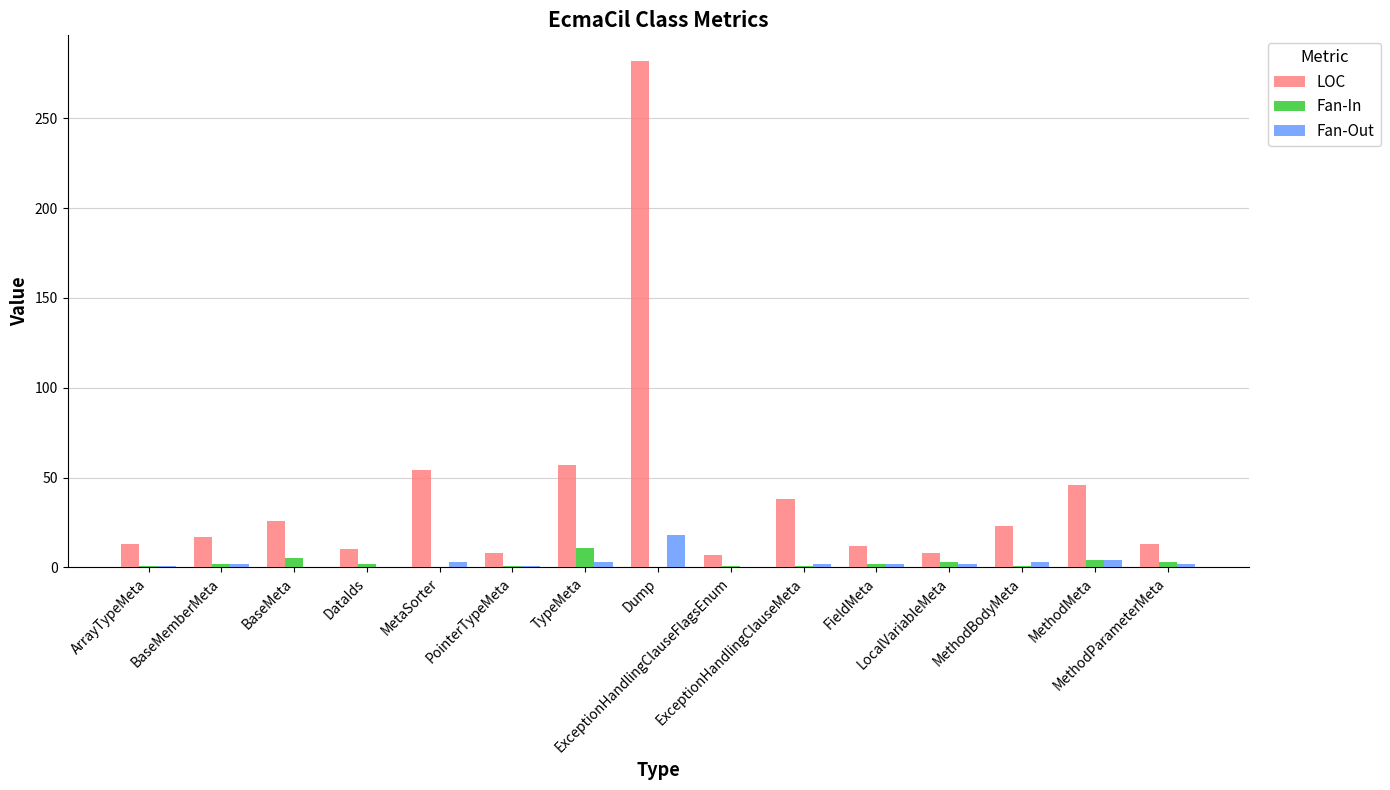

What are all the series names shown in the legend?

LOC, Fan-In, Fan-Out